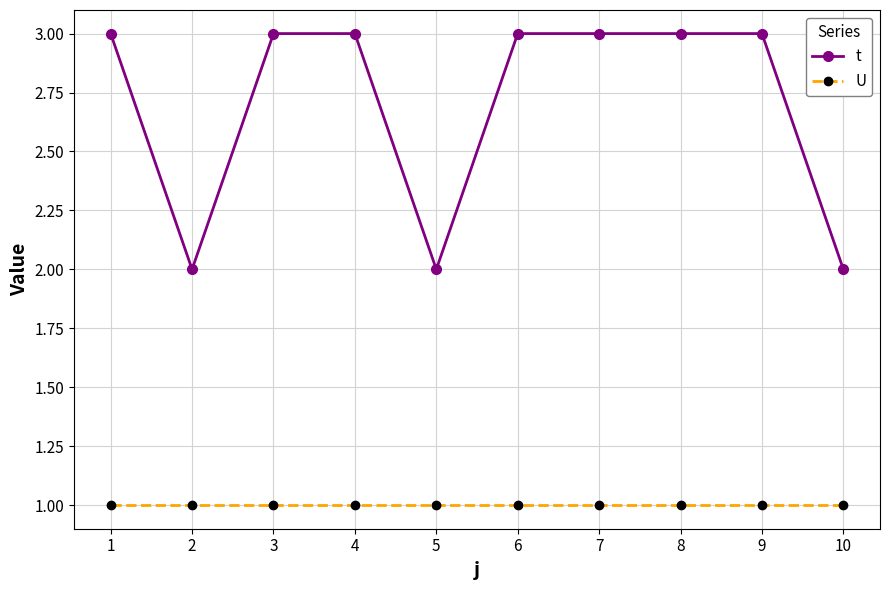

The U series shows 1 at 6. True or false?

True